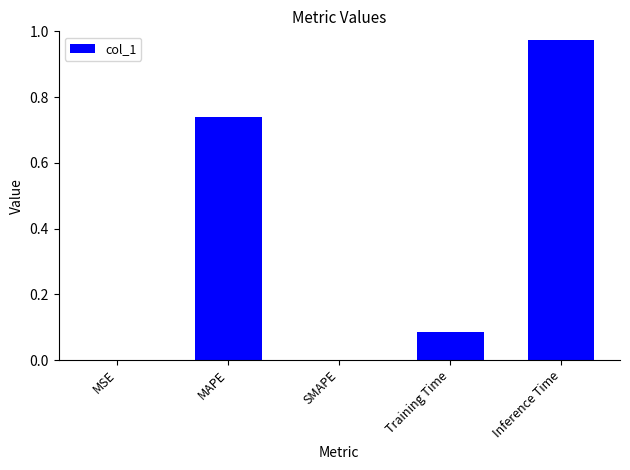

What is the change in value from MAPE to Inference Time?

+0.2